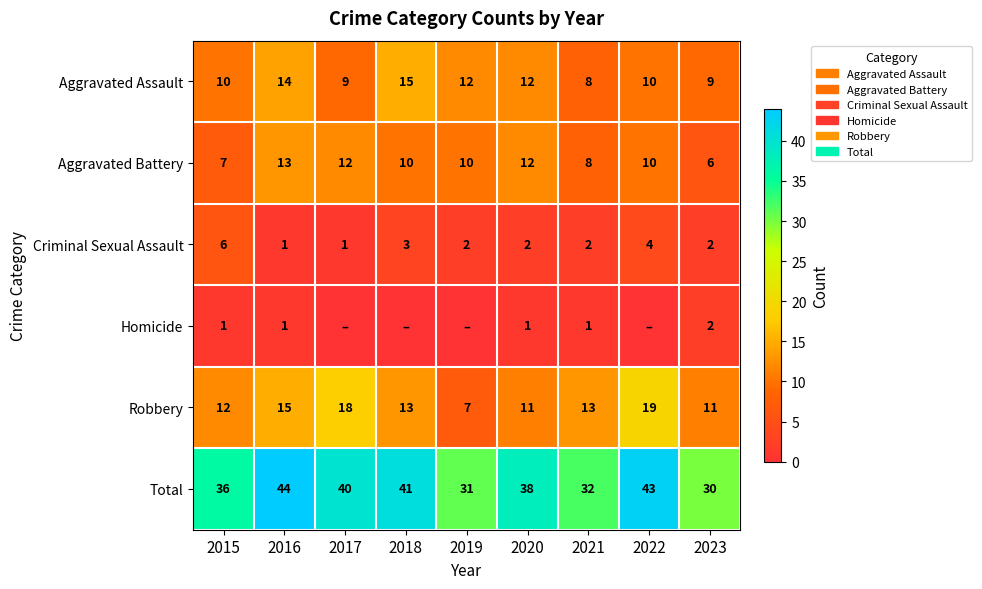

At how many categories does at least one series exceed 17?

9